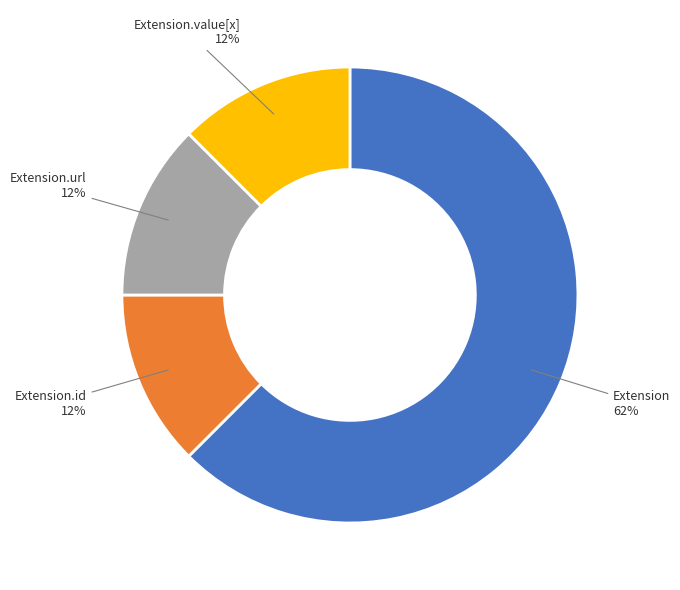

Is there any slice that represents more than half of the pie?

Yes